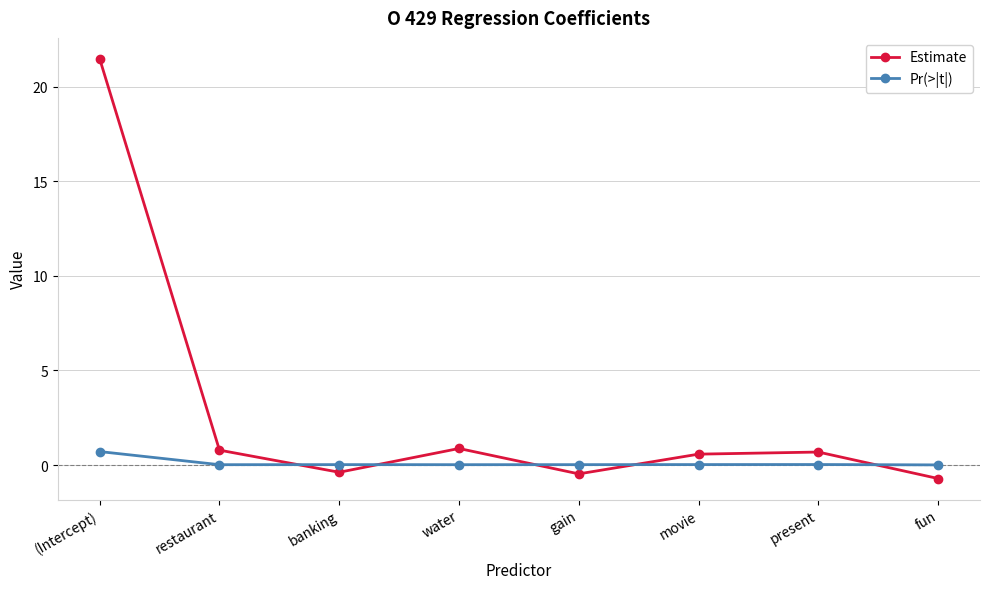

Which category has the lowest value across all series?

fun